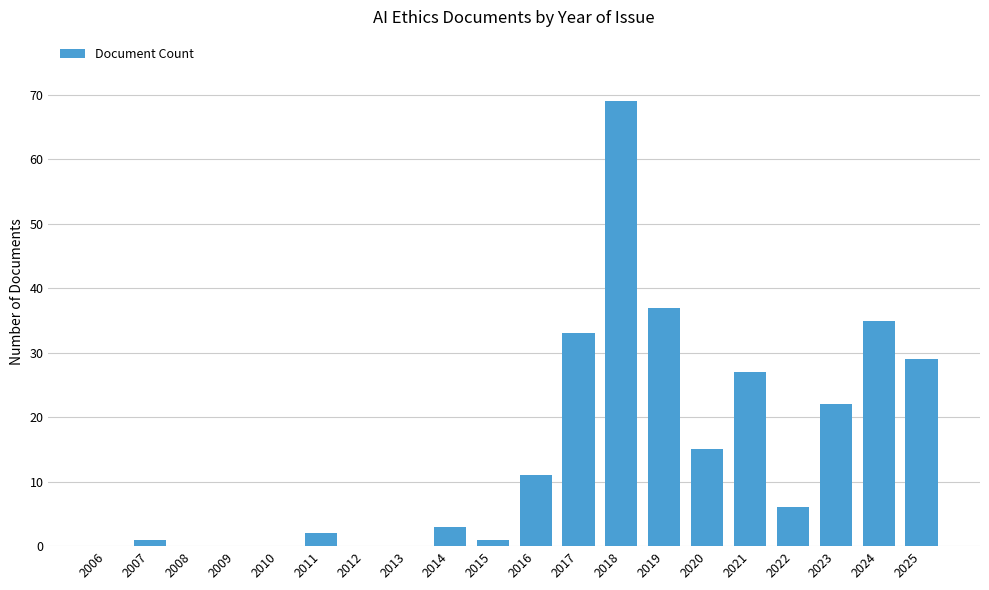

Reading left to right, what are all the values shown in this chart?

2006=0	2007=1	2008=0	2009=0	2010=0	2011=2	2012=0	2013=0	2014=3	2015=1	2016=11	2017=33	2018=69	2019=37	2020=15	2021=27	2022=6	2023=22	2024=35	2025=29